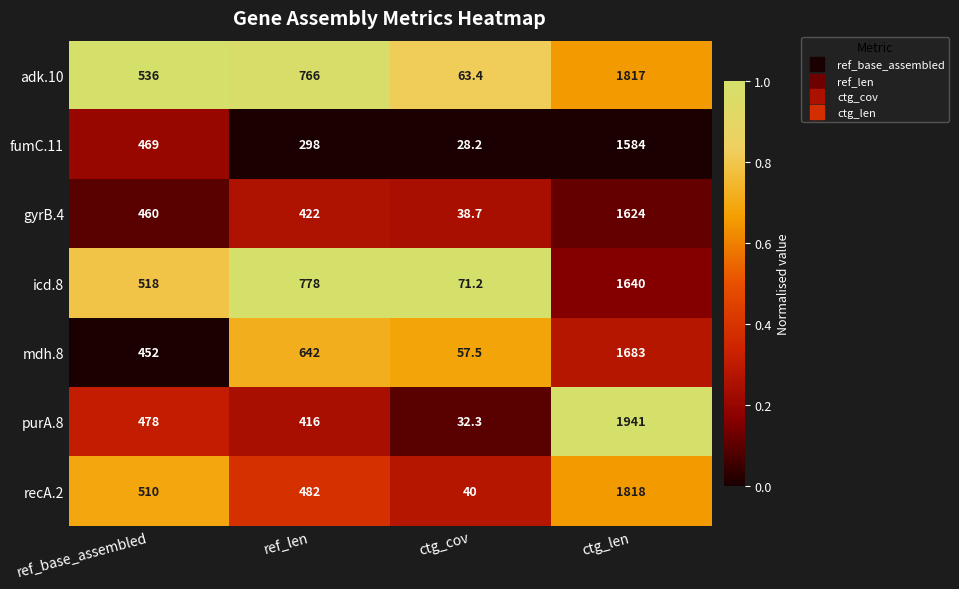

Is the value of purA.8 at ctg_len greater than the value of mdh.8 at ref_base_assembled?

Yes